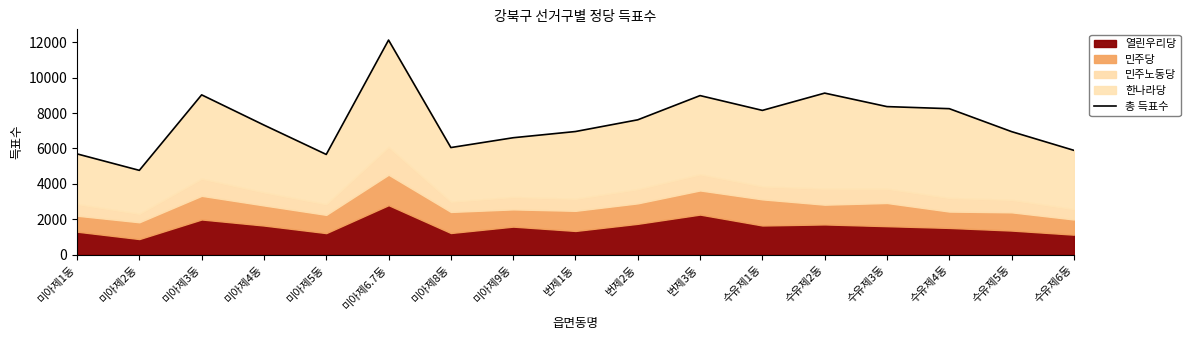

Rank the categories by value from highest to lowest.

미아제6.7동, 수유제2동, 미아제3동, 번제3동, 수유제3동, 수유제4동, 수유제1동, 번제2동, 미아제4동, 번제1동, 수유제5동, 미아제9동, 미아제8동, 수유제6동, 미아제1동, 미아제5동, 미아제2동